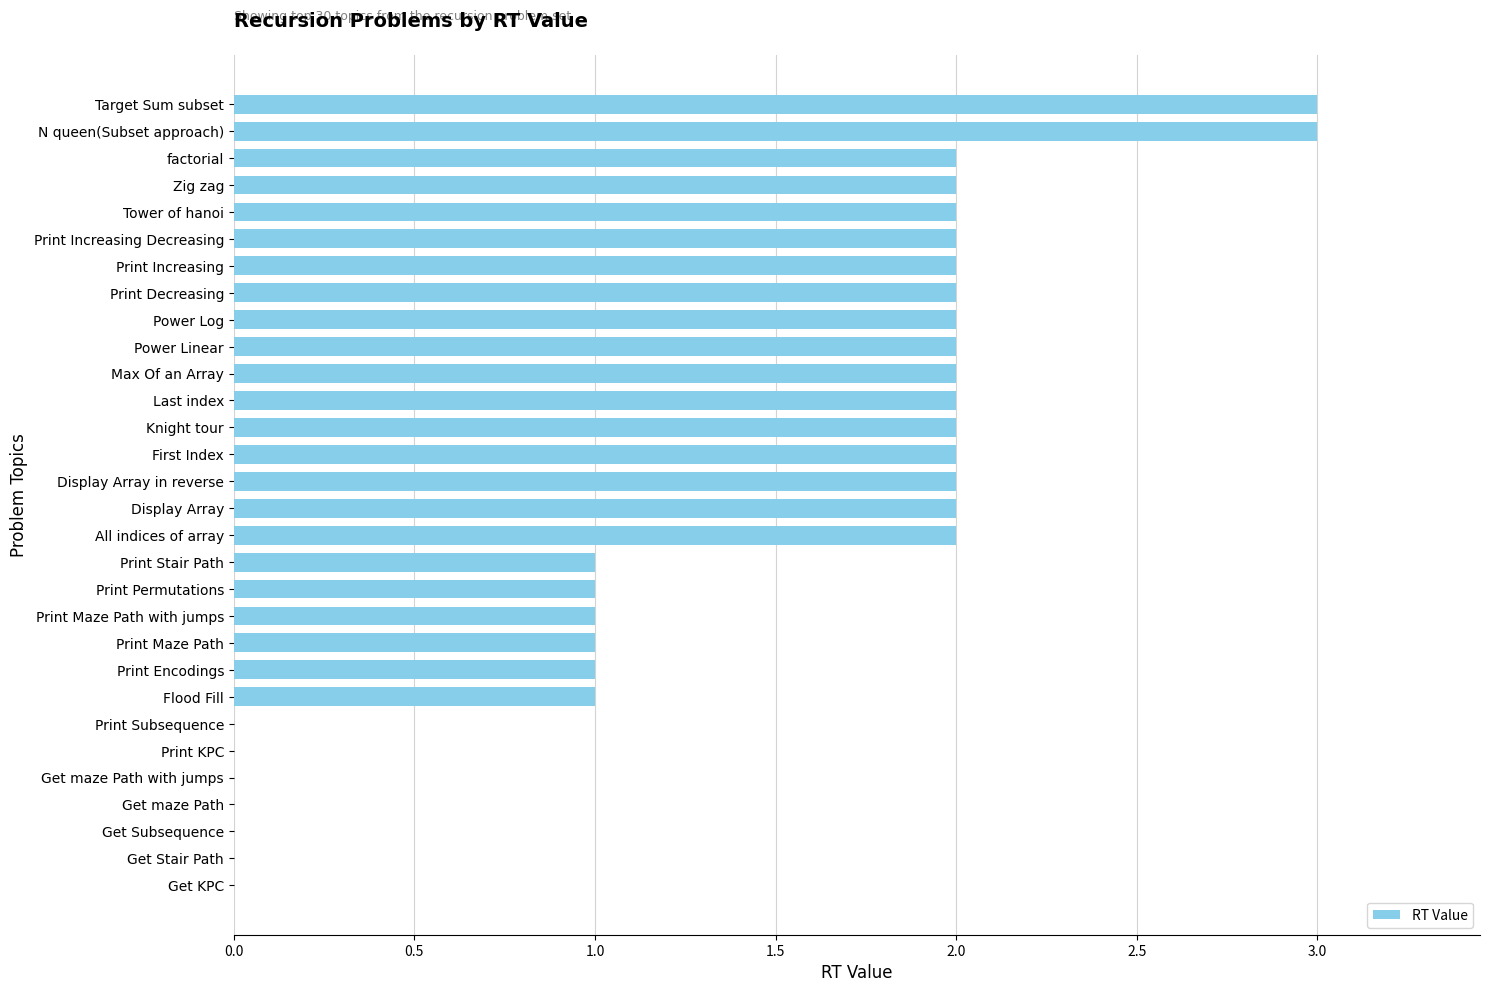

Reading bottom to top, transcribe all the data shown in this chart.

Get KPC=0	Get Stair Path=0	Get Subsequence=0	Get maze Path=0	Get maze Path with jumps=0	Print KPC=0	Print Subsequence=0	Flood Fill=1	Print Encodings=1	Print Maze Path=1	Print Maze Path with jumps=1	Print Permutations=1	Print Stair Path=1	All indices of array=2	Display Array=2	Display Array in reverse=2	First Index=2	Knight tour=2	Last index=2	Max Of an Array=2	Power Linear=2	Power Log=2	Print Decreasing=2	Print Increasing=2	Print Increasing Decreasing=2	Tower of hanoi=2	Zig zag=2	factorial=2	N queen(Subset approach)=3	Target Sum subset=3